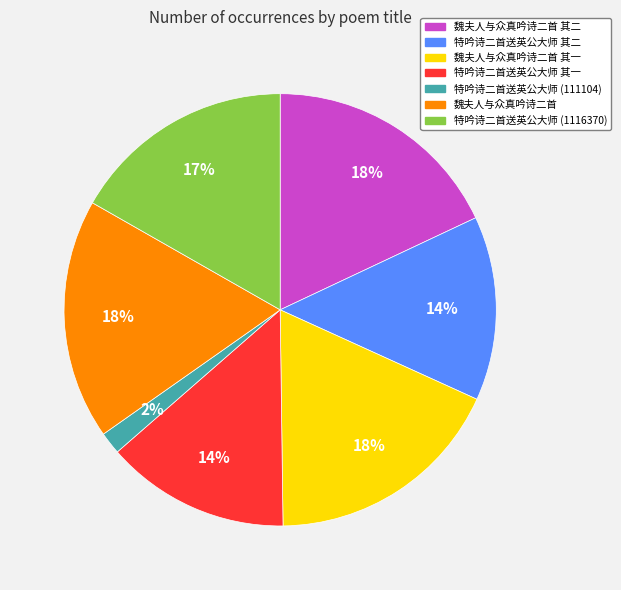

Do 魏夫人与众真吟诗二首 and 特吟诗二首送英公大师 其二 together represent more than half of the pie?

No